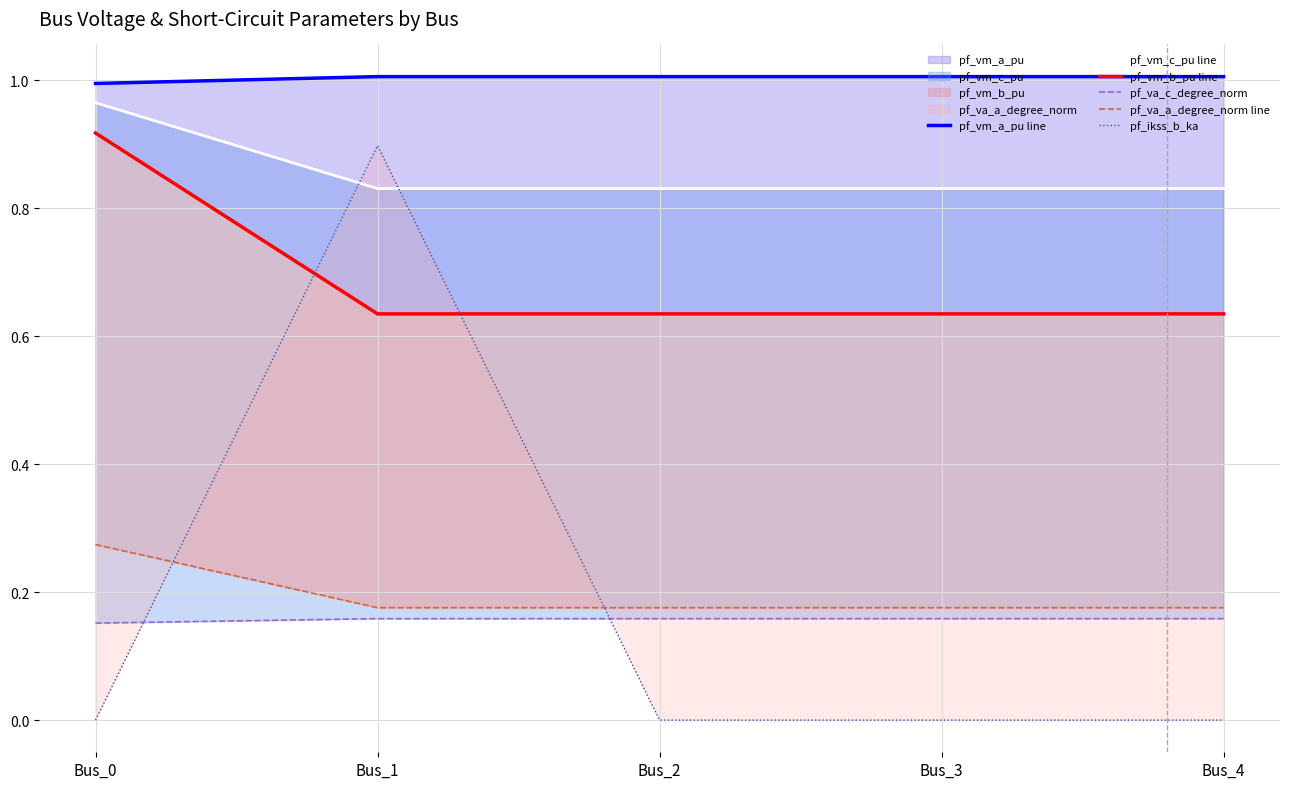

True or false: pf_vm_b_pu line and pf_vm_c_pu line intersect in this chart.

False